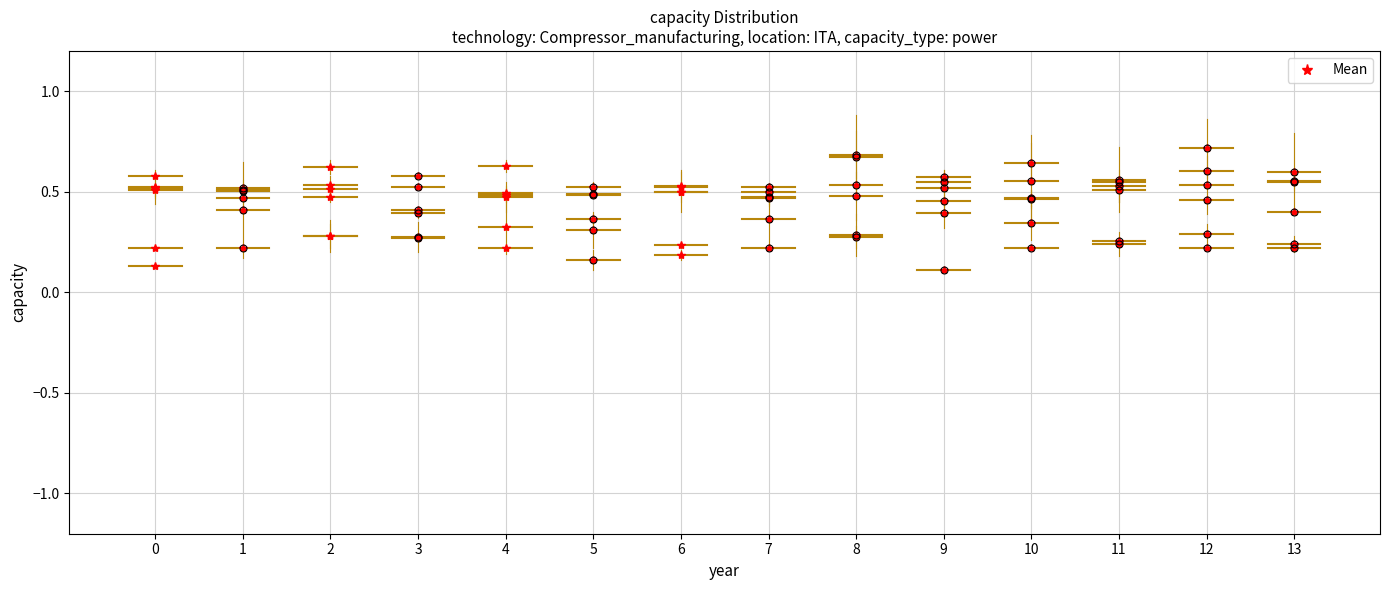

How many lines are shown in the chart?

6